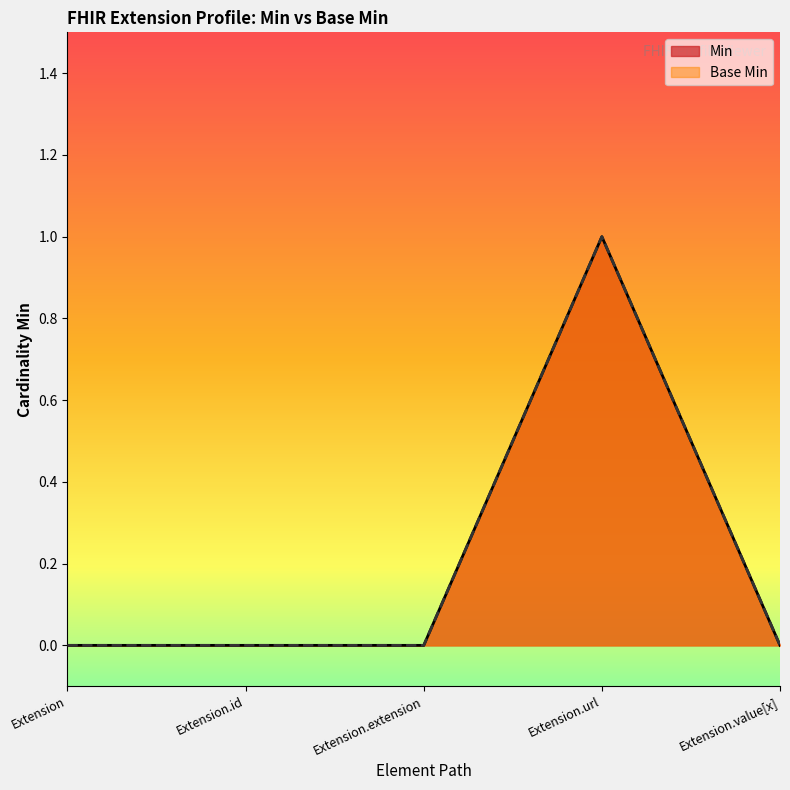

At which label is Base Min closest to 0?

Extension